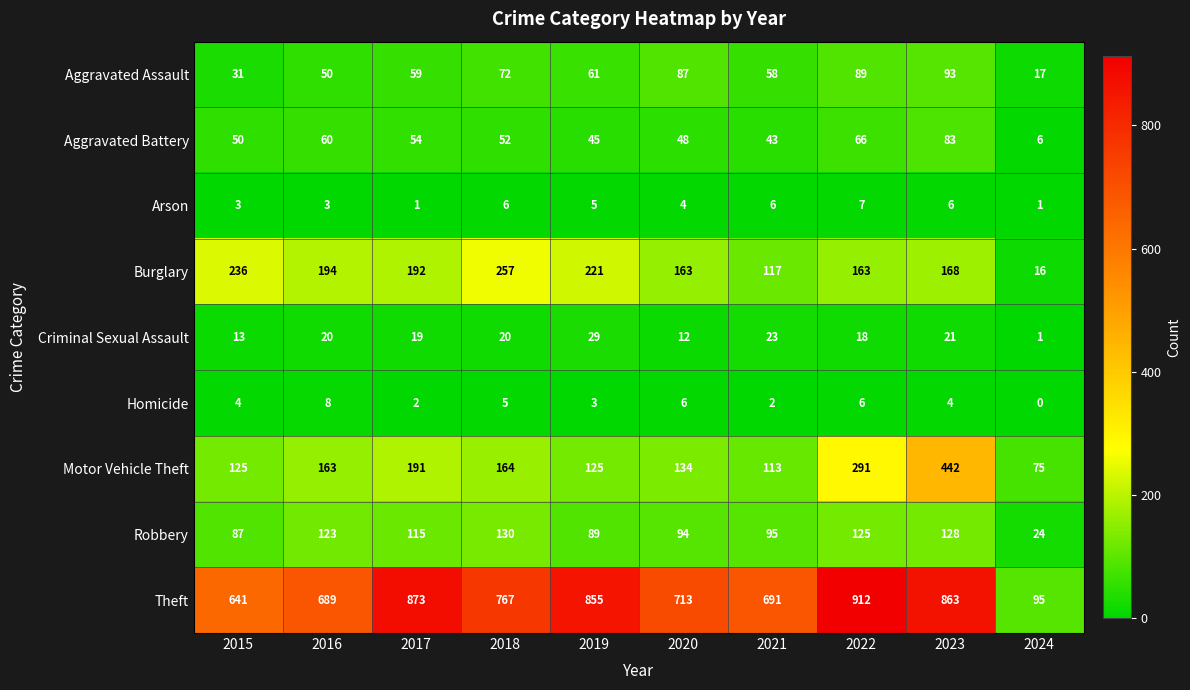

The value of Aggravated Assault at 2015 is 44. True or false?

False